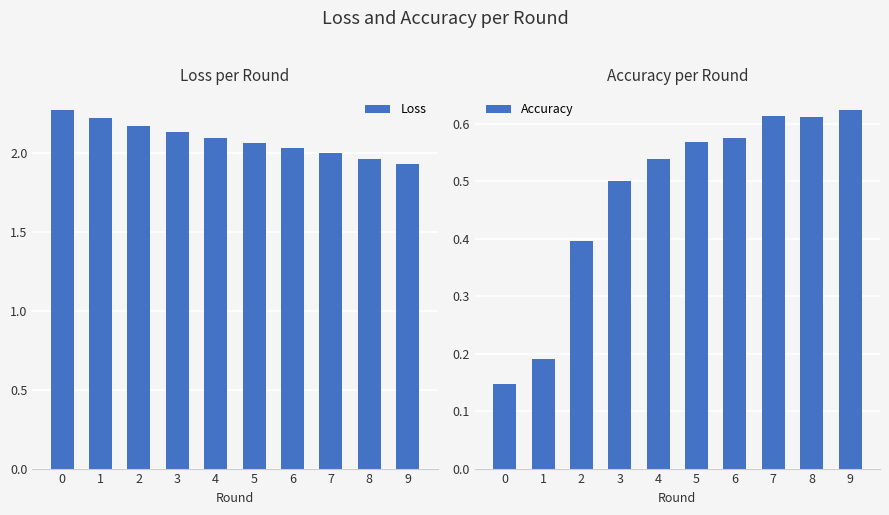

Is the value of Accuracy at 4 greater than the value of Loss at 7?

No